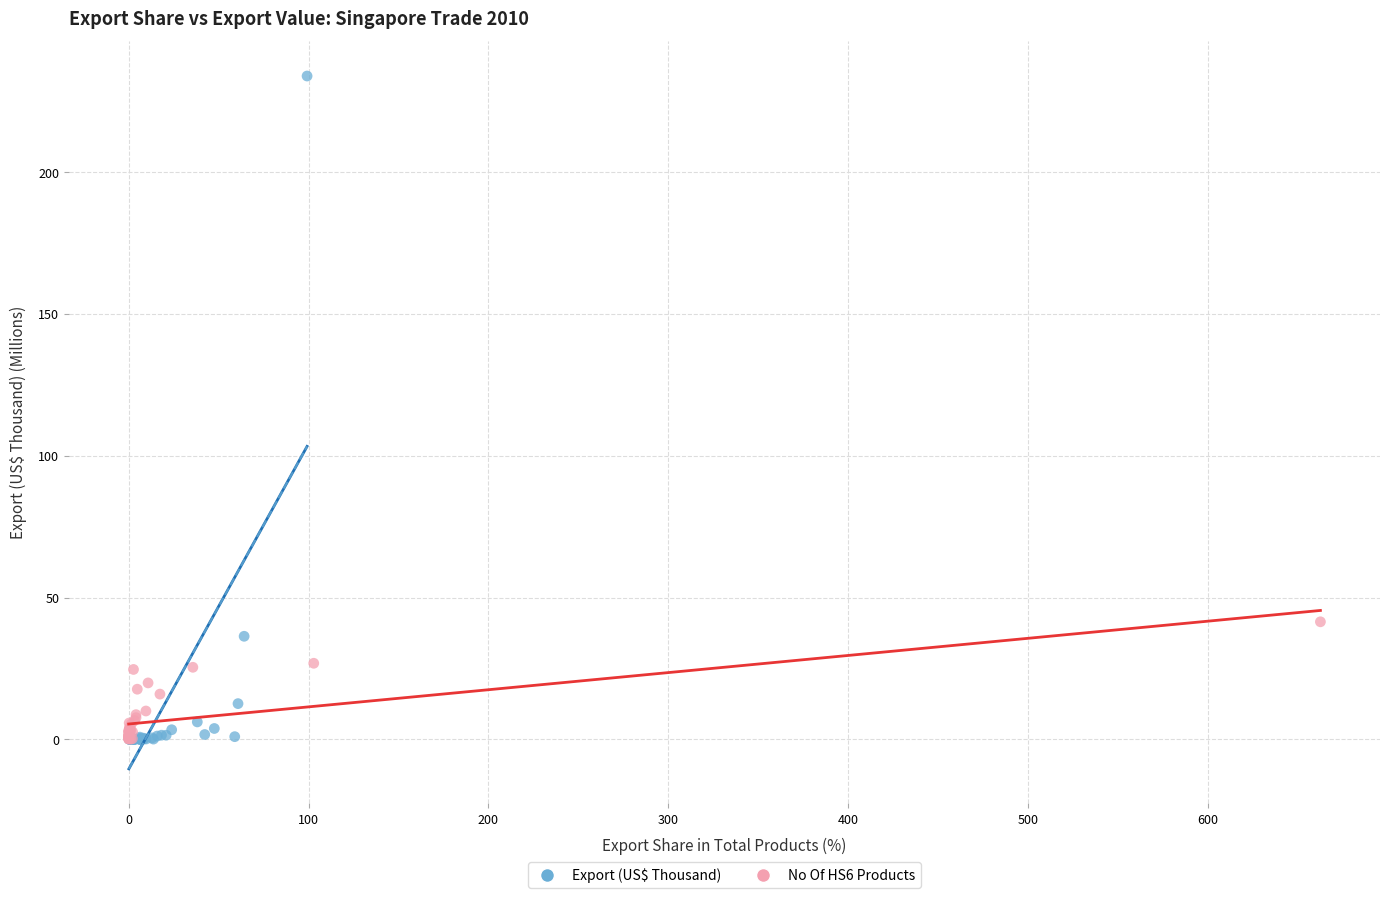

Which series contains the highest Y value?

Export (US$ Thousand)